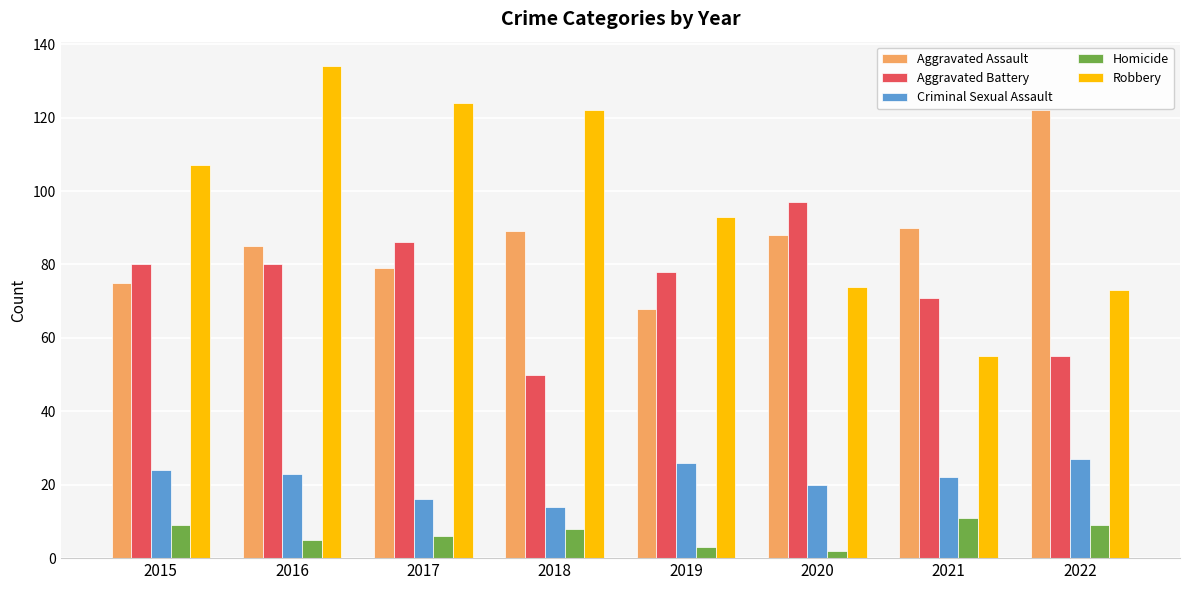

Which series has the largest range (max minus min)?

Robbery